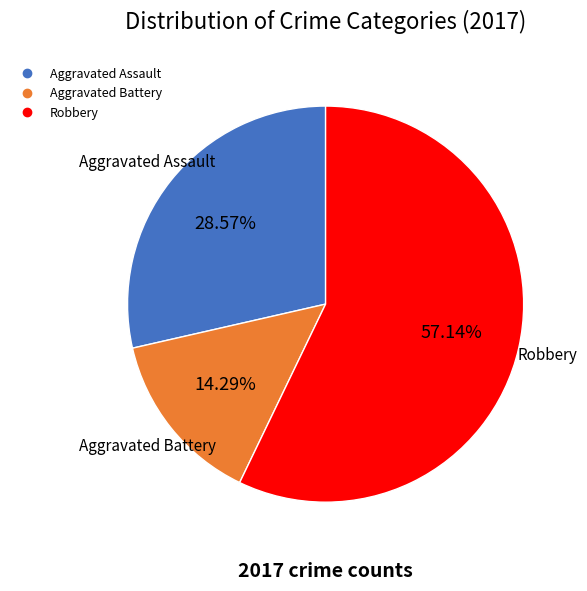

Is there any slice that represents more than half of the pie?

Yes